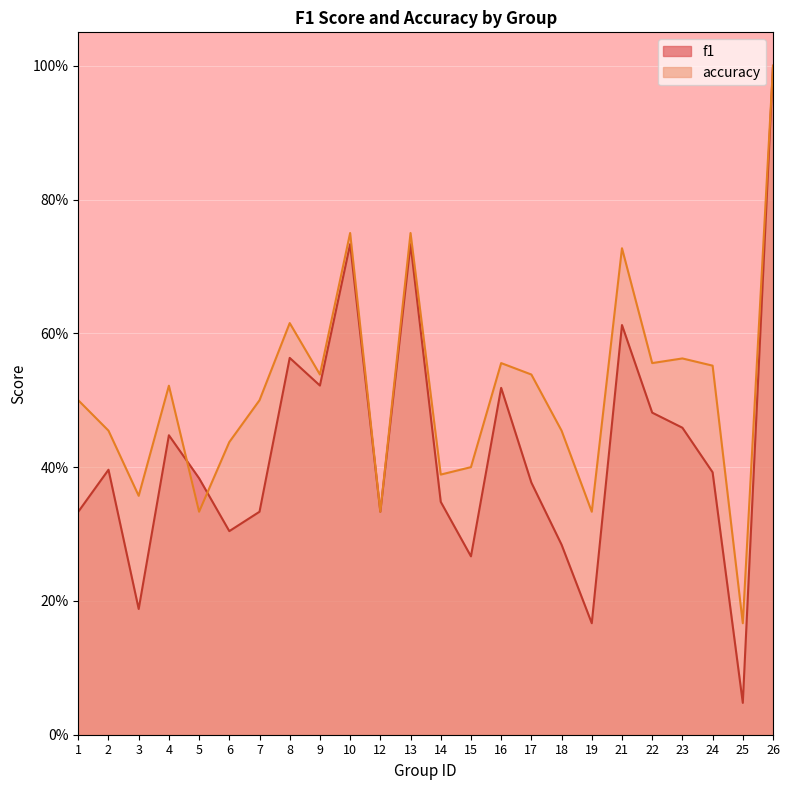

Reading left to right, what are all the values shown in this chart?

f1: 1=0.3	2=0.4	3=0.2	4=0.4	5=0.4	6=0.3	7=0.3	8=0.6	9=0.5	10=0.7	12=0.3	13=0.7	14=0.3	15=0.3	16=0.5	17=0.4	18=0.3	19=0.2	21=0.6	22=0.5	23=0.5	24=0.4	25=0.0	26=1.0
accuracy: 1=0.5	2=0.5	3=0.4	4=0.5	5=0.3	6=0.4	7=0.5	8=0.6	9=0.5	10=0.8	12=0.3	13=0.8	14=0.4	15=0.4	16=0.6	17=0.5	18=0.5	19=0.3	21=0.7	22=0.6	23=0.6	24=0.6	25=0.2	26=1.0